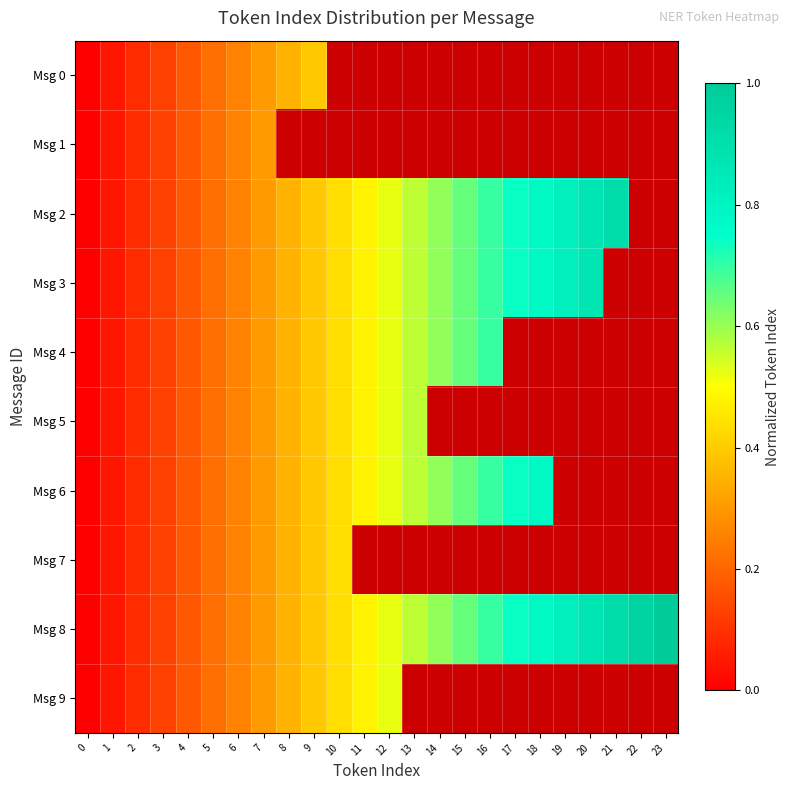

At how many categories does at least one series exceed 0?

23